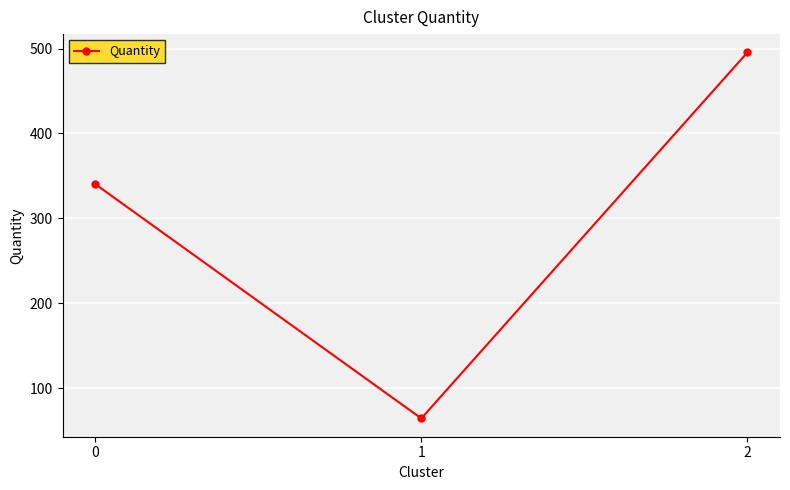

What is the sum of all values?

900.0